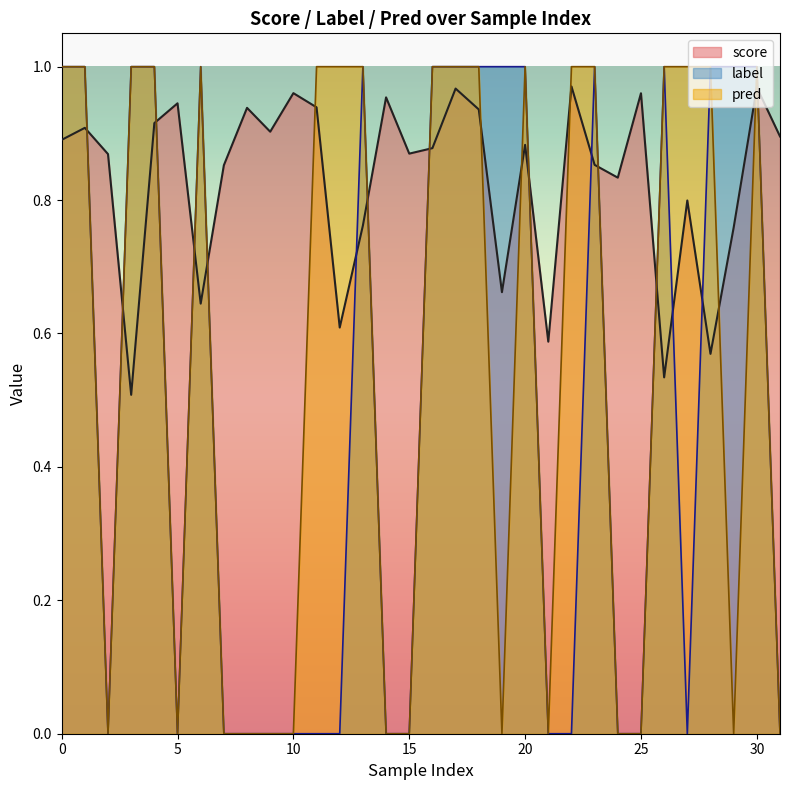

Between 5 and 19, which series saw the biggest shift?

label